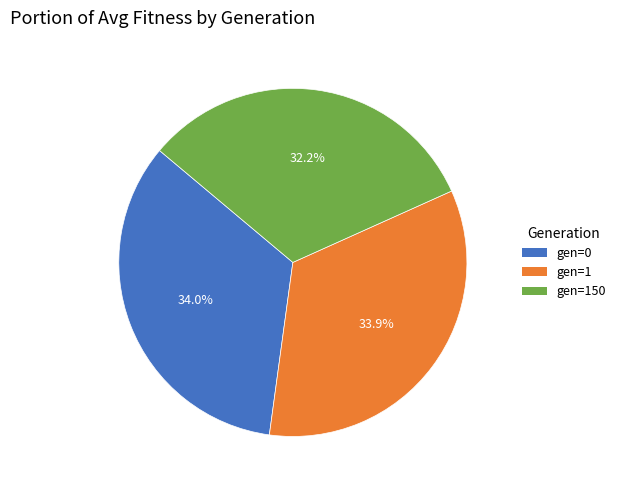

Which slice is the smallest?

gen=150